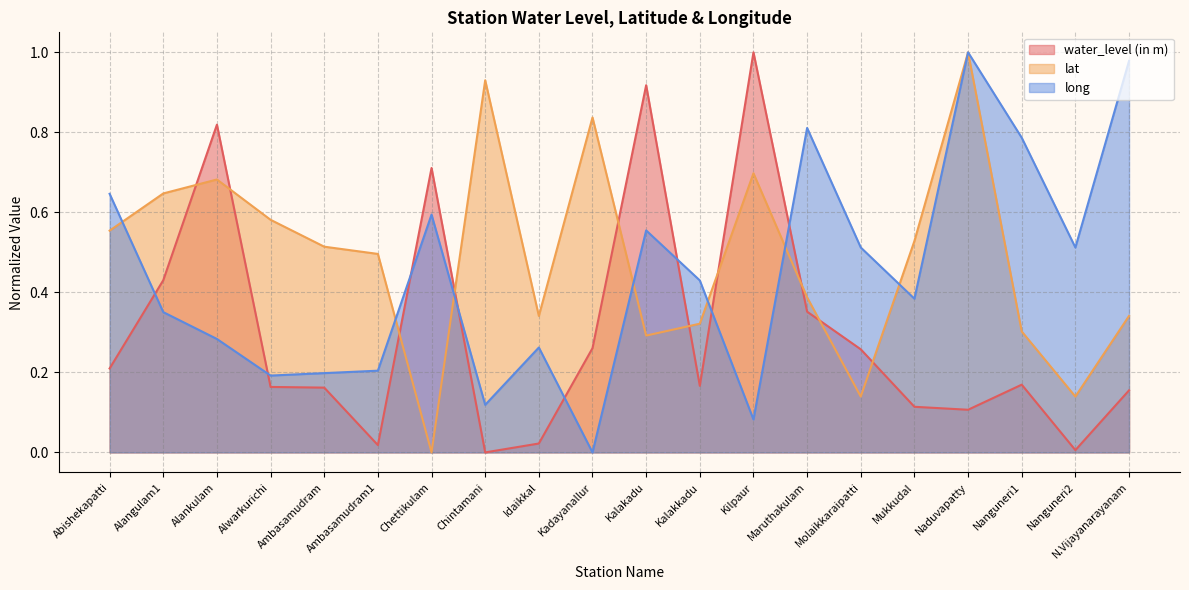

Does the chart display data point markers on the line(s)?

No